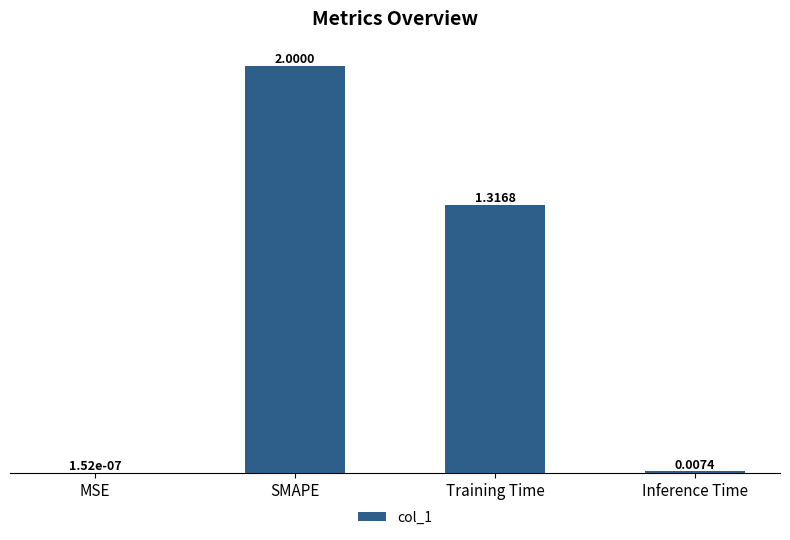

Which has a higher value, SMAPE or Training Time?

SMAPE